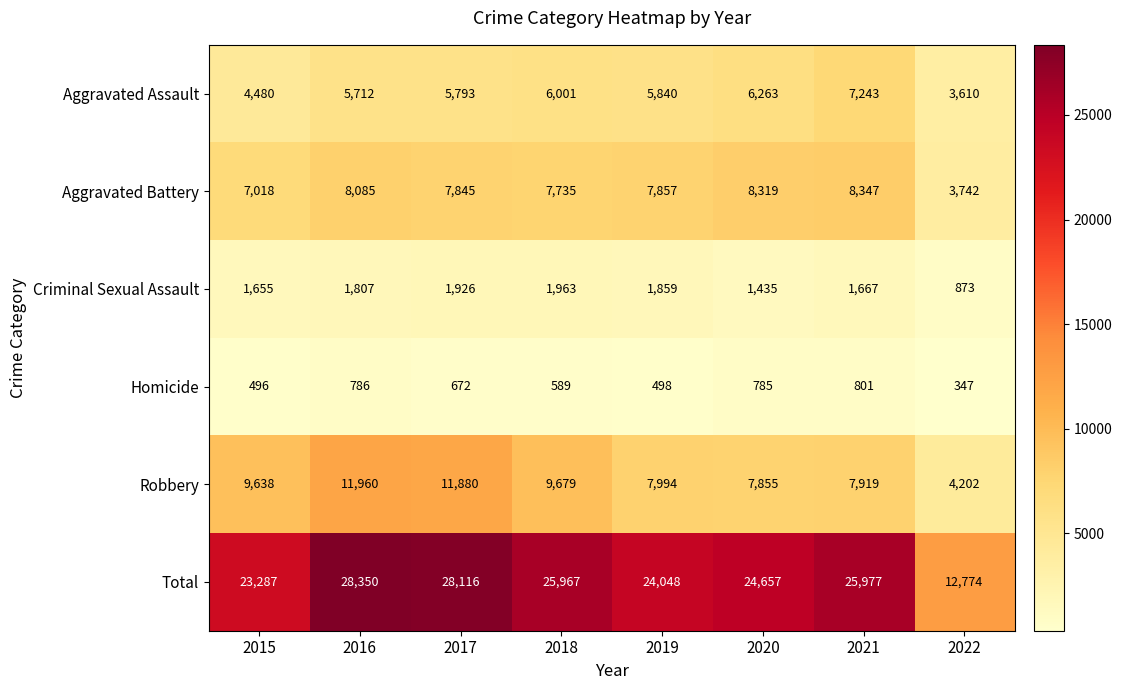

Is it true that Criminal Sexual Assault equals 1859 at 2019?

True